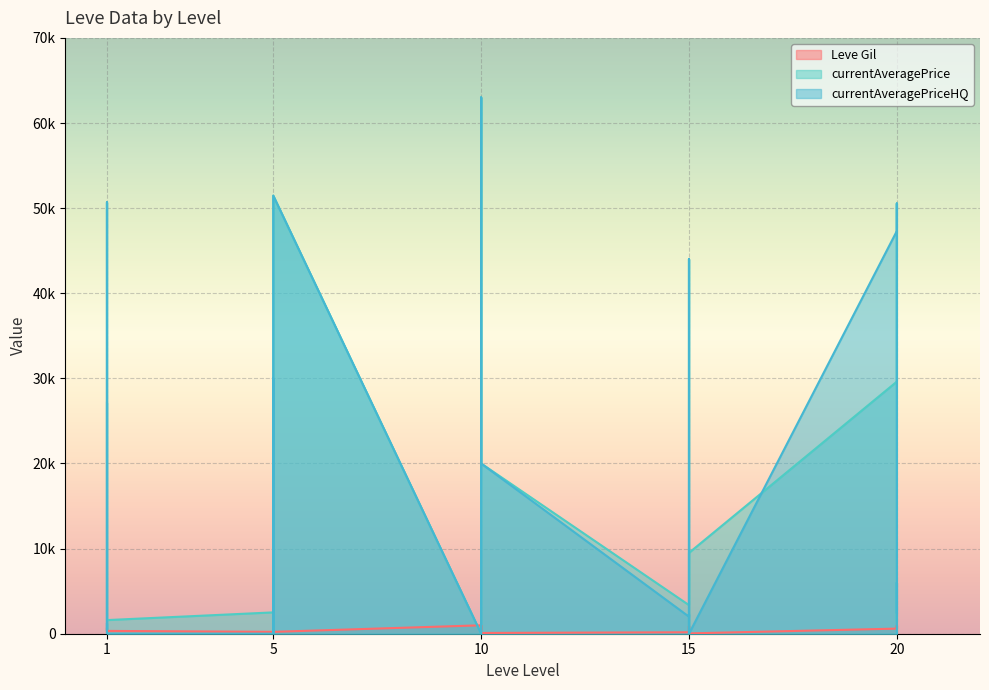

In currentAveragePriceHQ, how many points are lower than both neighbors (excluding endpoints)?

6